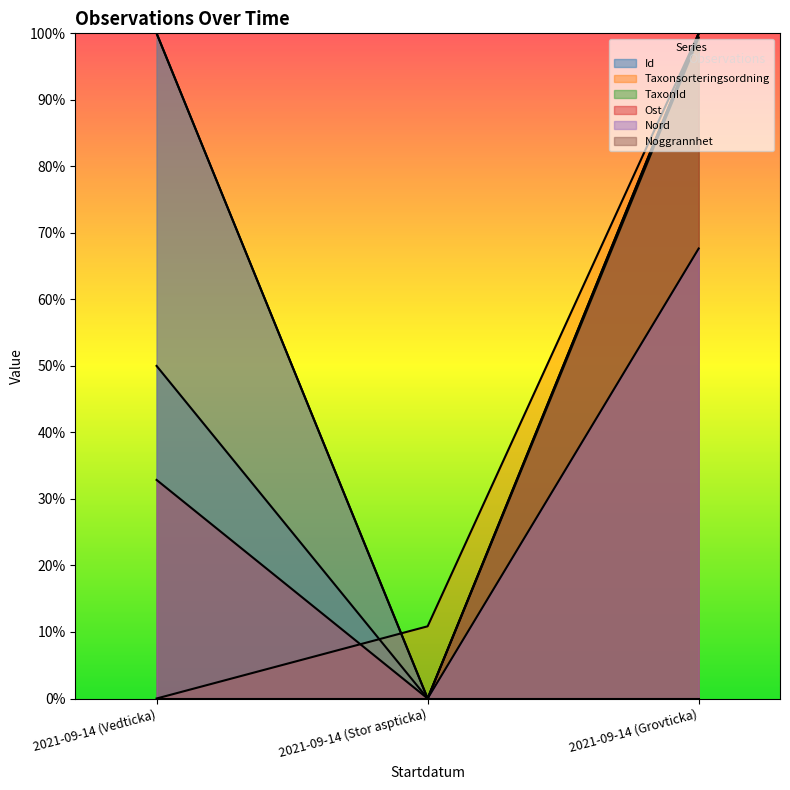

What is the greatest value displayed?

100.0